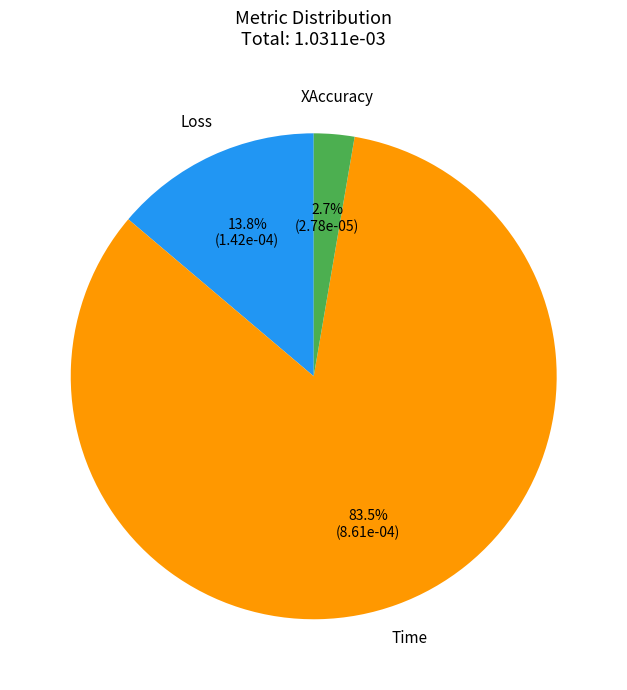

What is the largest slice in the pie chart?

Time